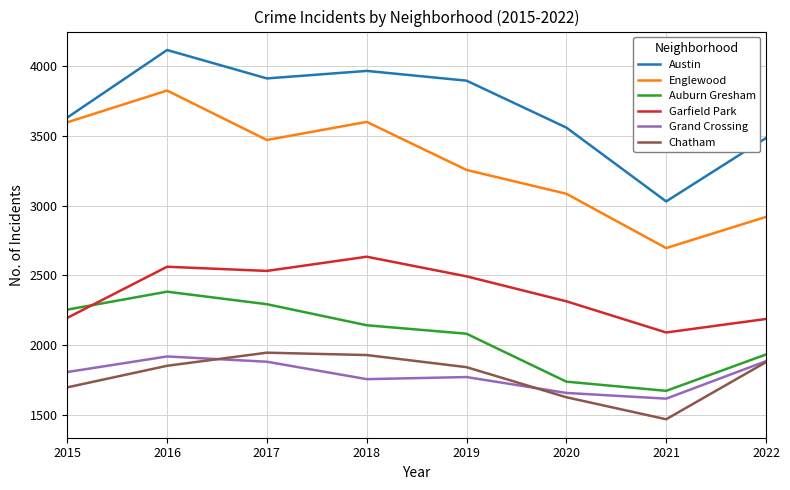

How many series are shown in this chart?

6